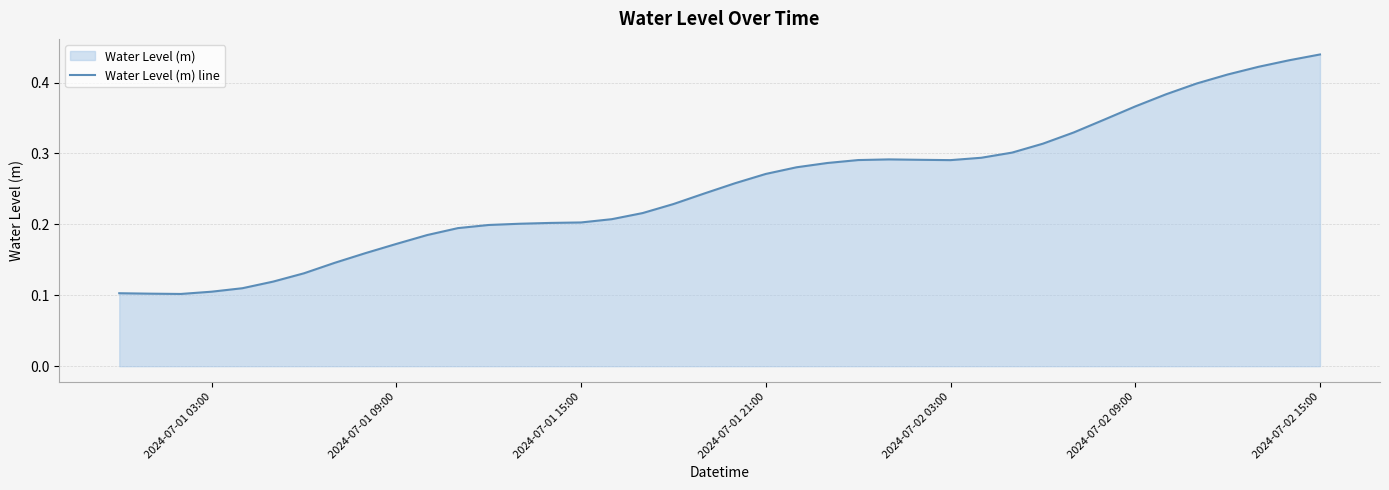

Is it true that the value at 13 is 0.1?

False